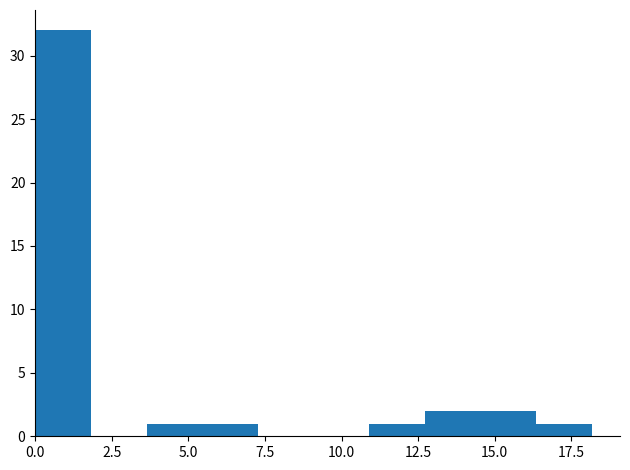

Around what value on the x-axis is the tallest bar? Give the approximate position of its centre, as read against the axis.

1.0